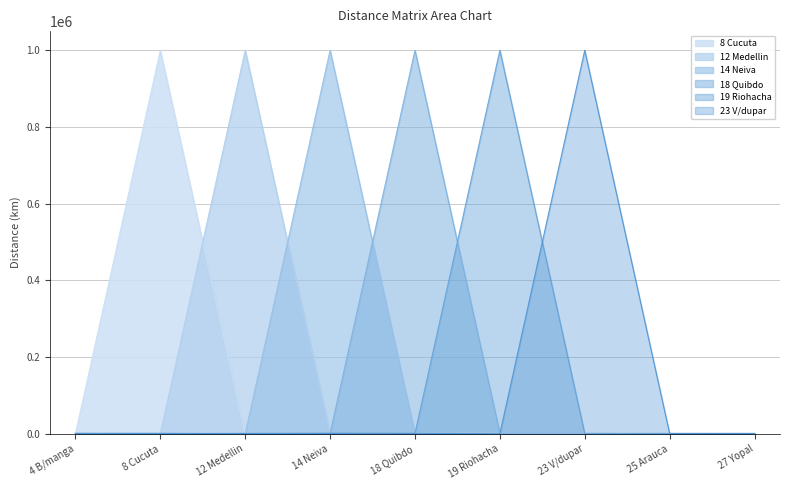

How many interior local valleys does the 19 Riohacha series have?

3